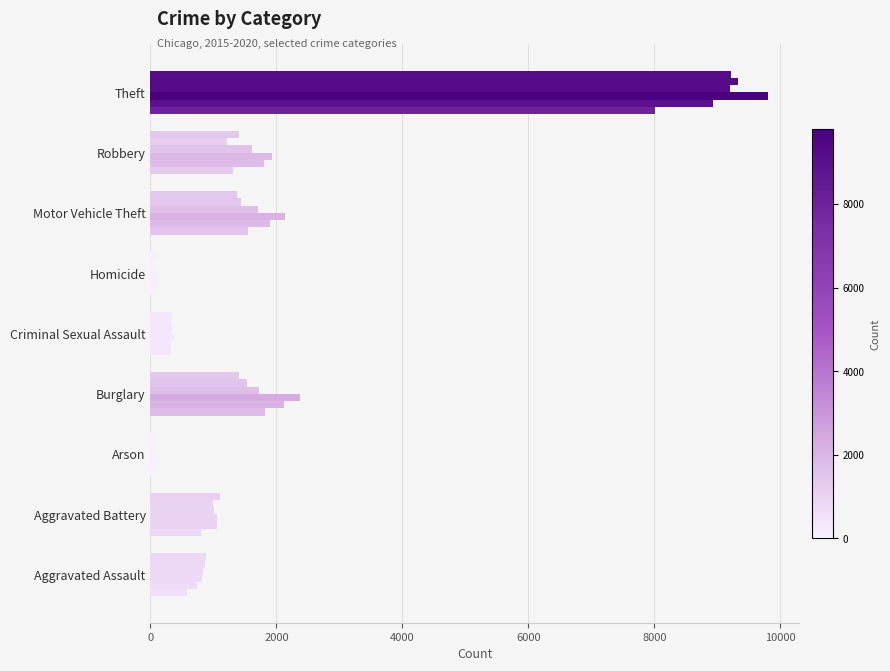

What is the maximum value shown in the chart?

9801